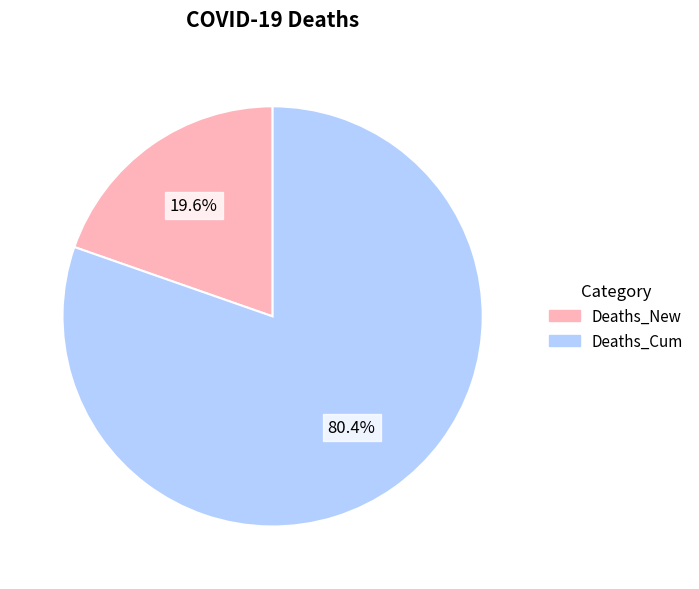

Between Deaths_New and Deaths_Cum, which is larger?

Deaths_Cum